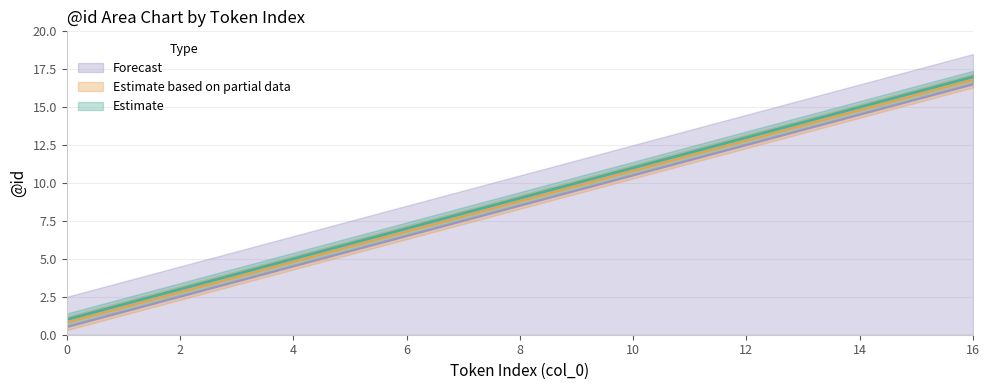

True or false: Estimate based on partial data and Forecast intersect in this chart.

False